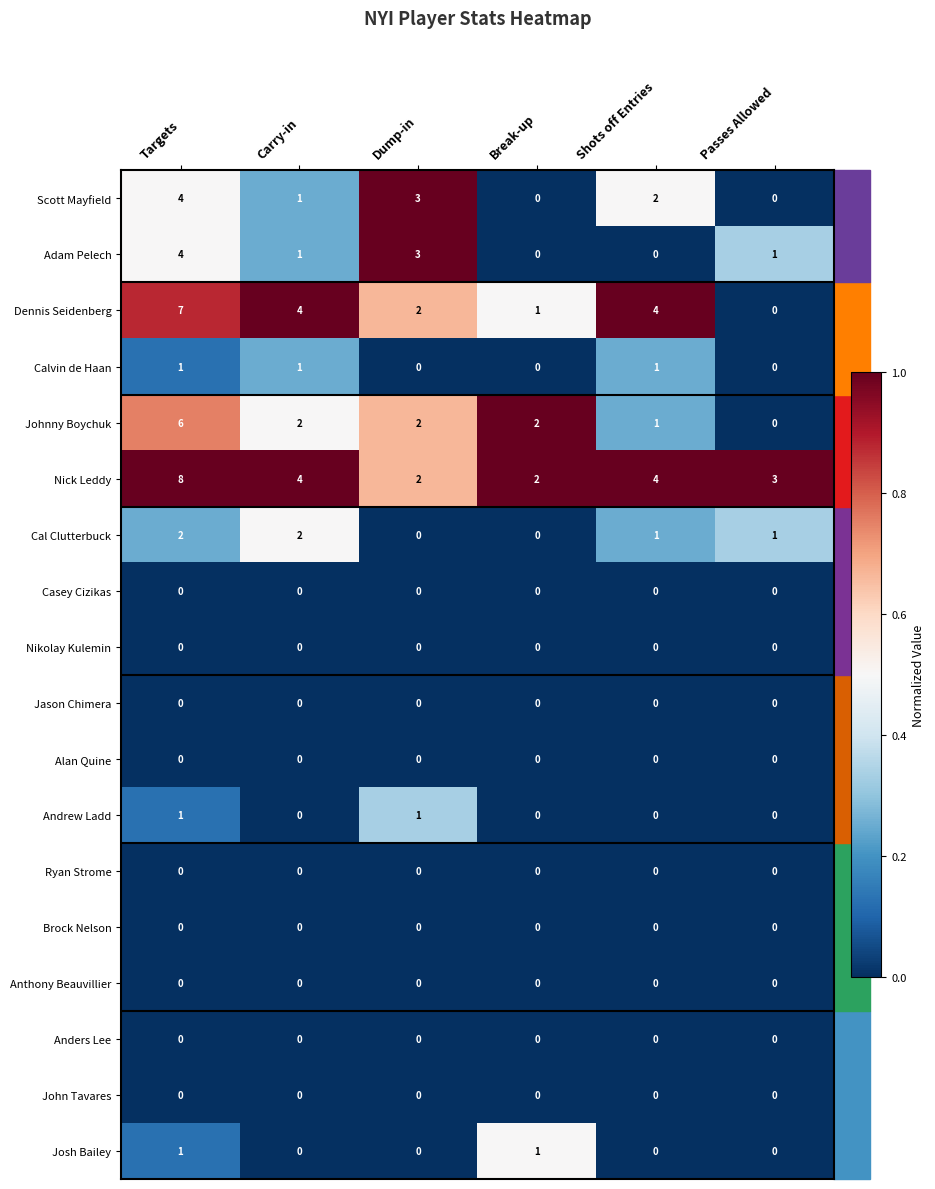

True or false: Dennis Seidenberg has a value of 2 at Carry-in.

False